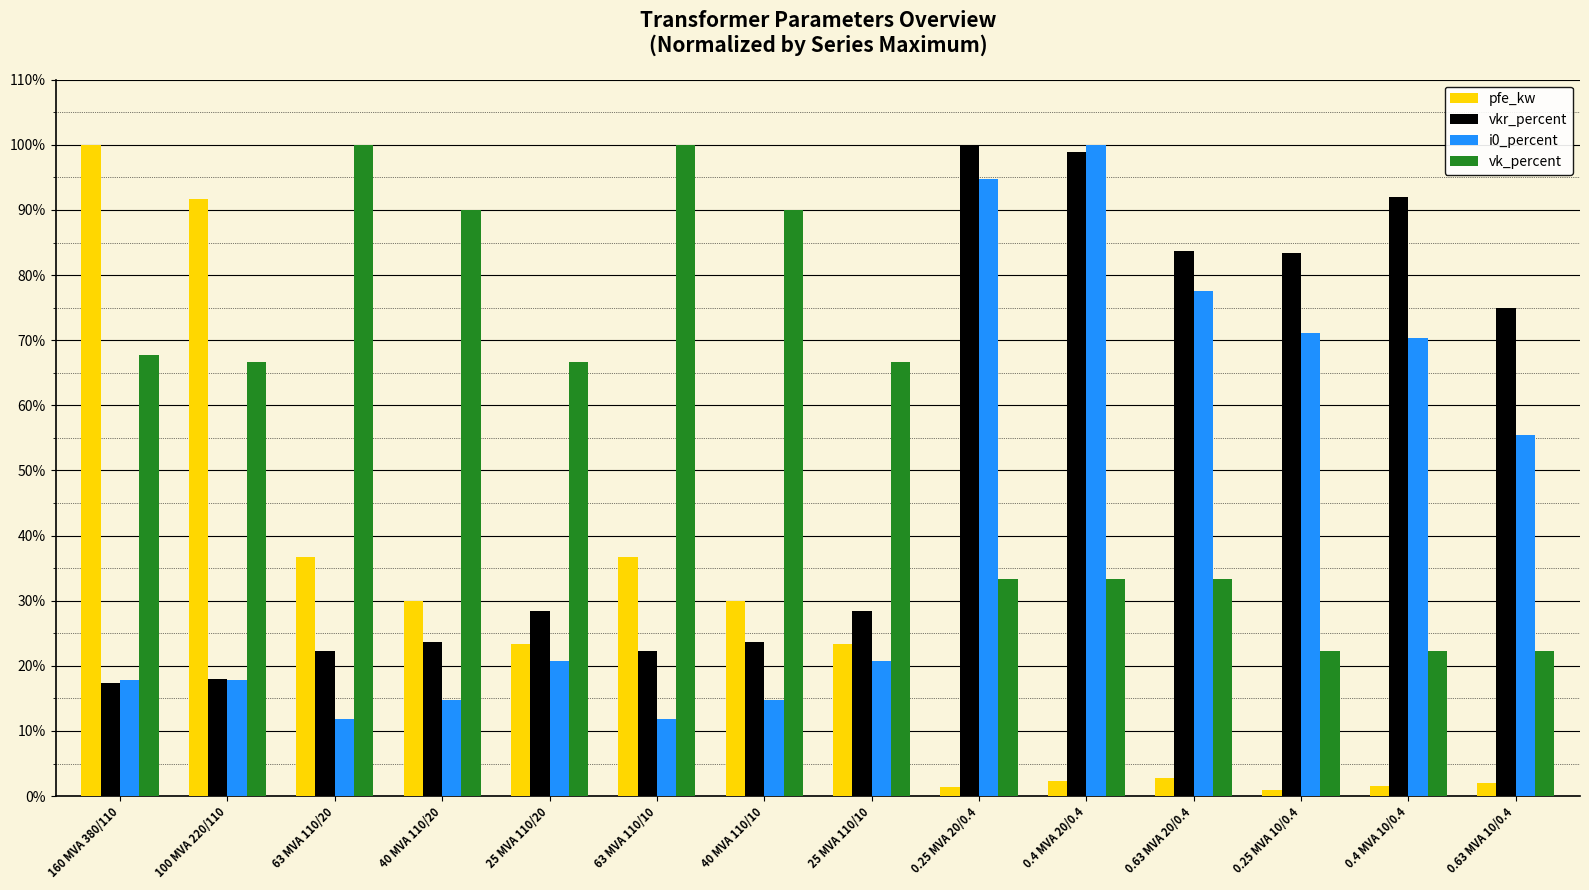

What is the difference between the second highest and minimum values in the vkr_percent series?

81.6